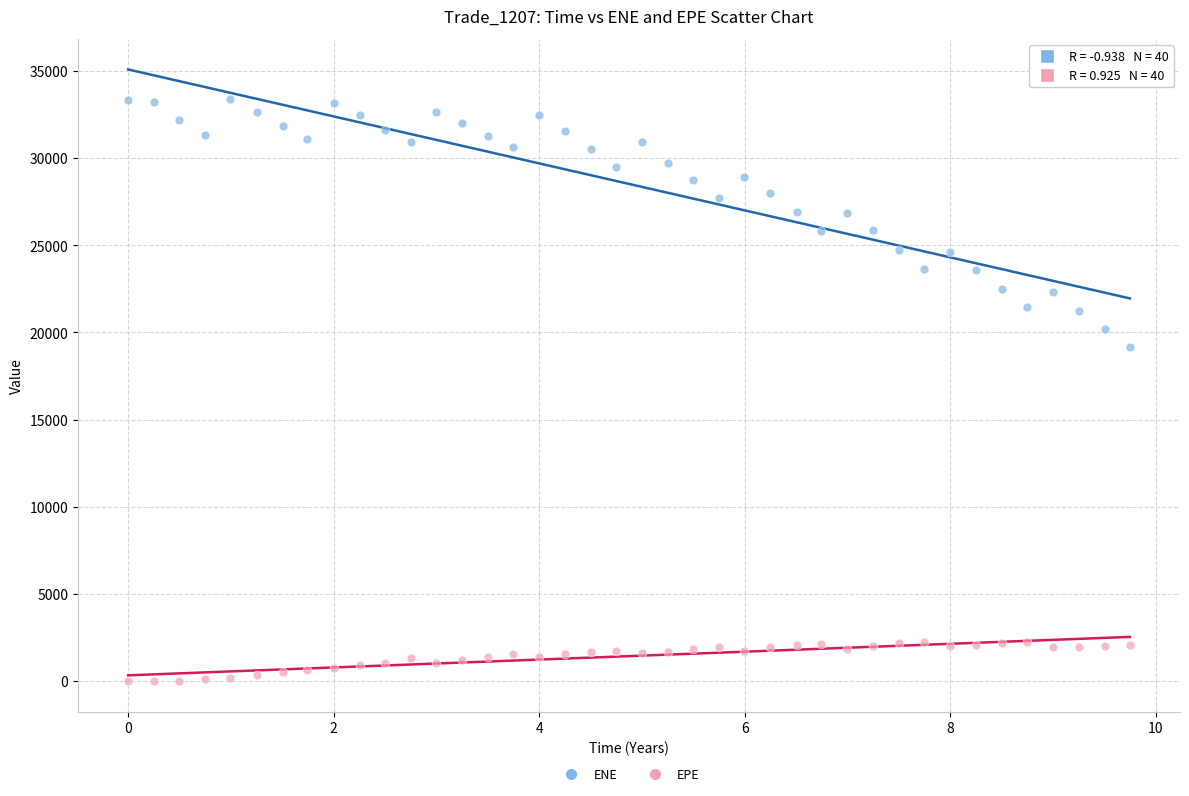

Which series contains the lowest Y value?

EPE